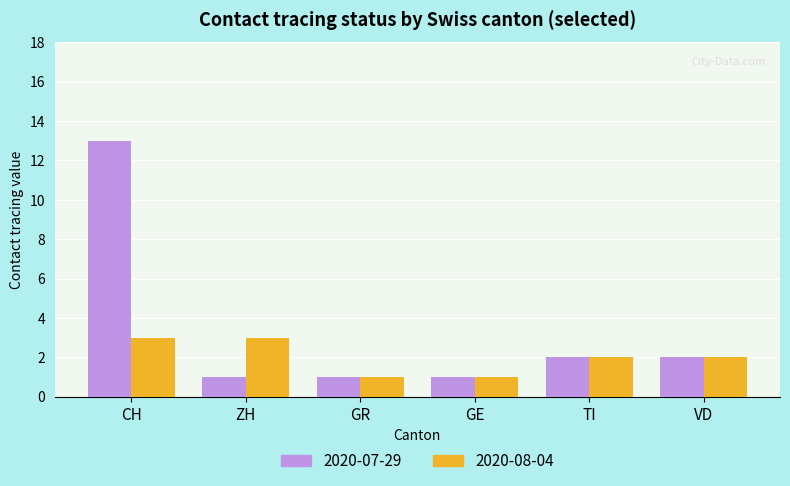

What is the label of the 5th bar from the right?

ZH